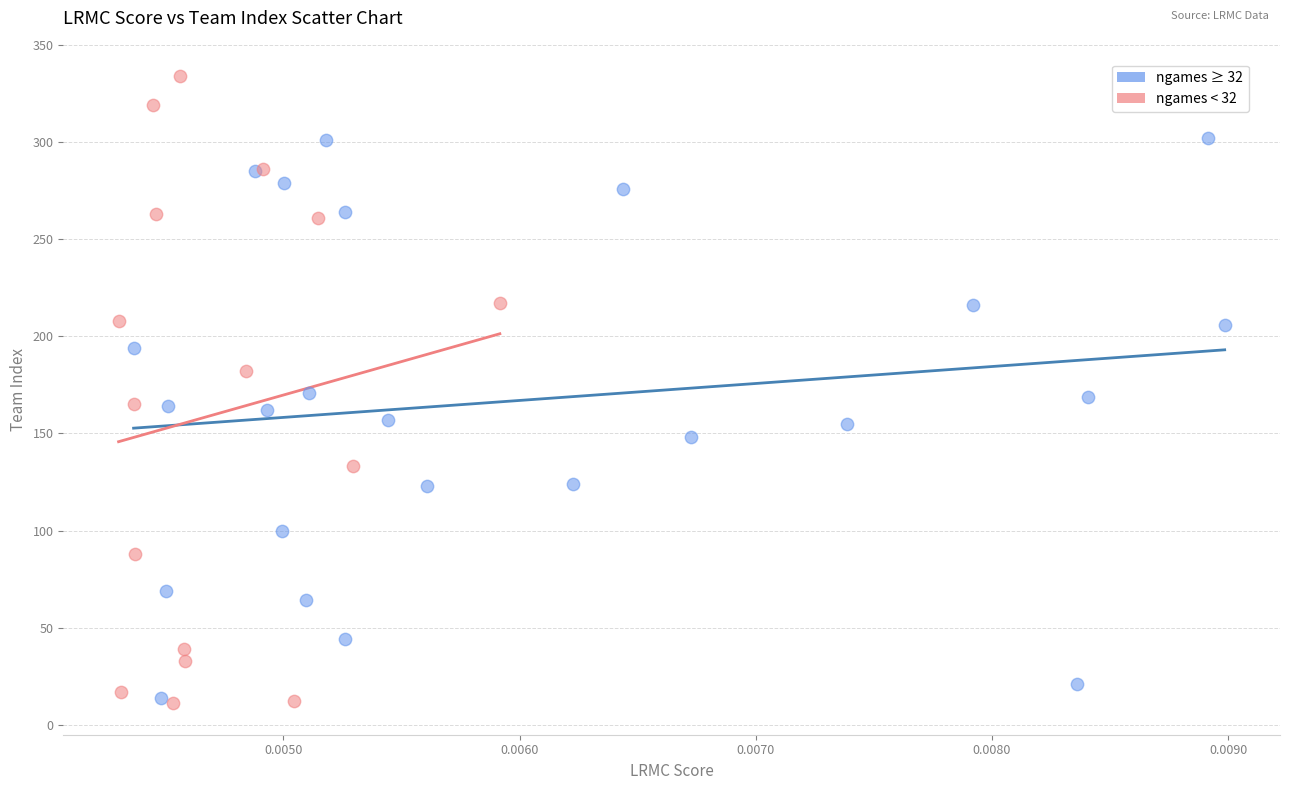

Which series contains the highest Y value?

ngames < 32